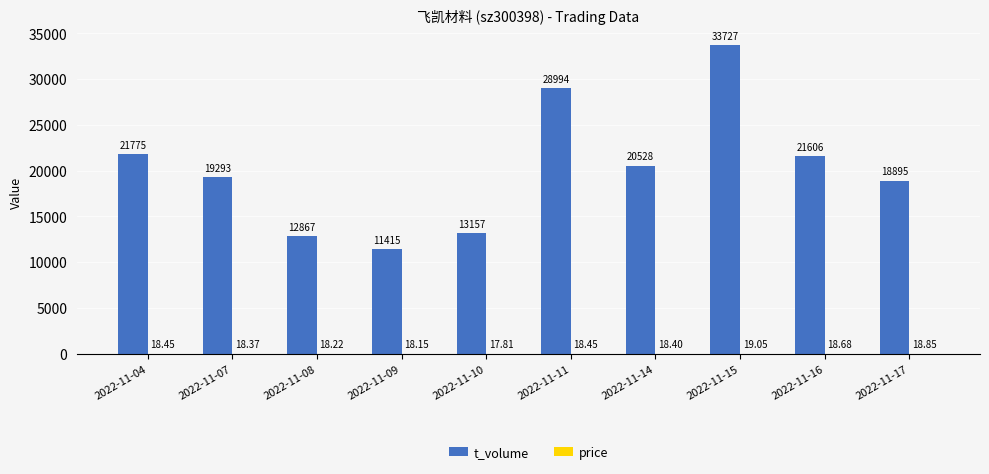

Between 2022-11-04 and 2022-11-15, which series saw the biggest shift?

t_volume